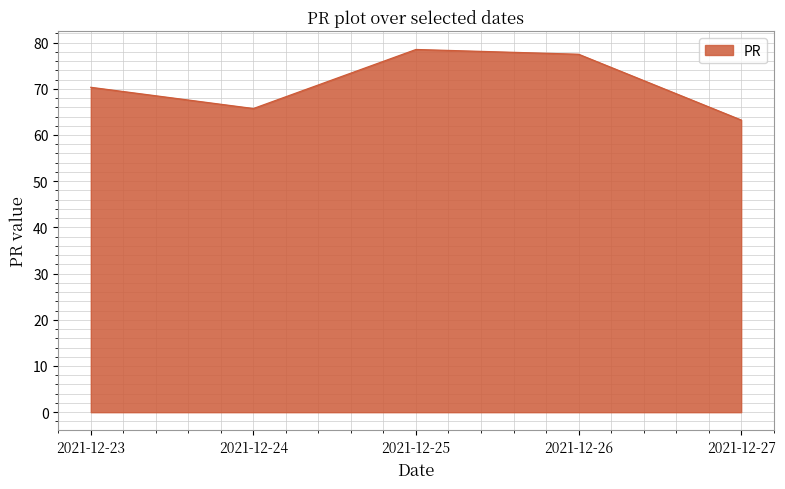

How many series are shown in this chart?

1